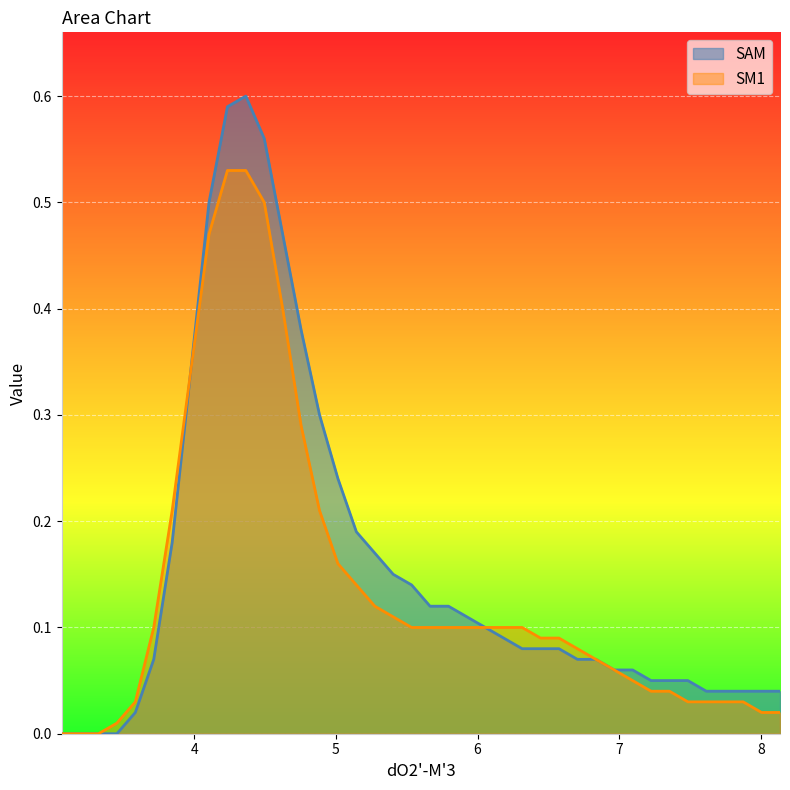

List the series in order of their peak value, lowest first.

SM1, SAM